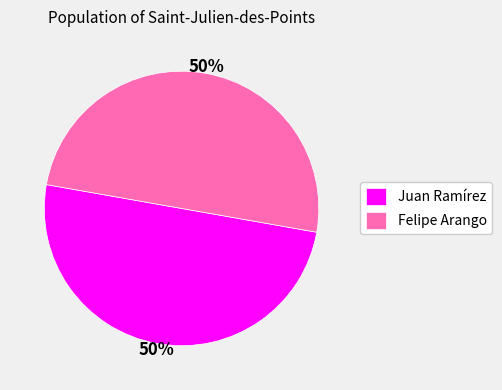

Do Felipe Arango and Juan Ramírez together represent more than half of the pie?

Yes